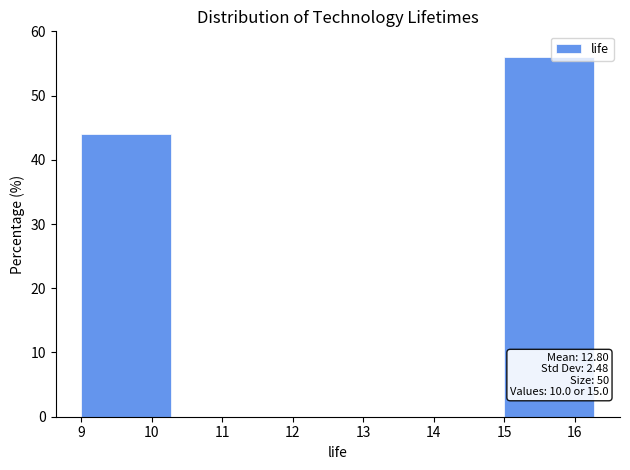

Over which range of the x-axis is the bar tallest?

15.0 to 16.5